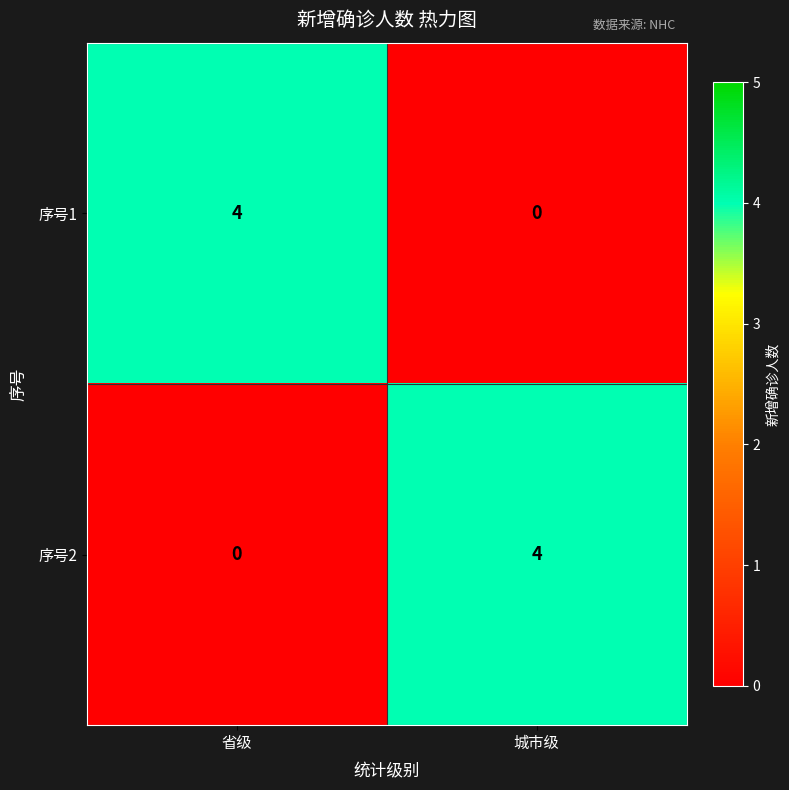

Count the number of categories in the chart.

2